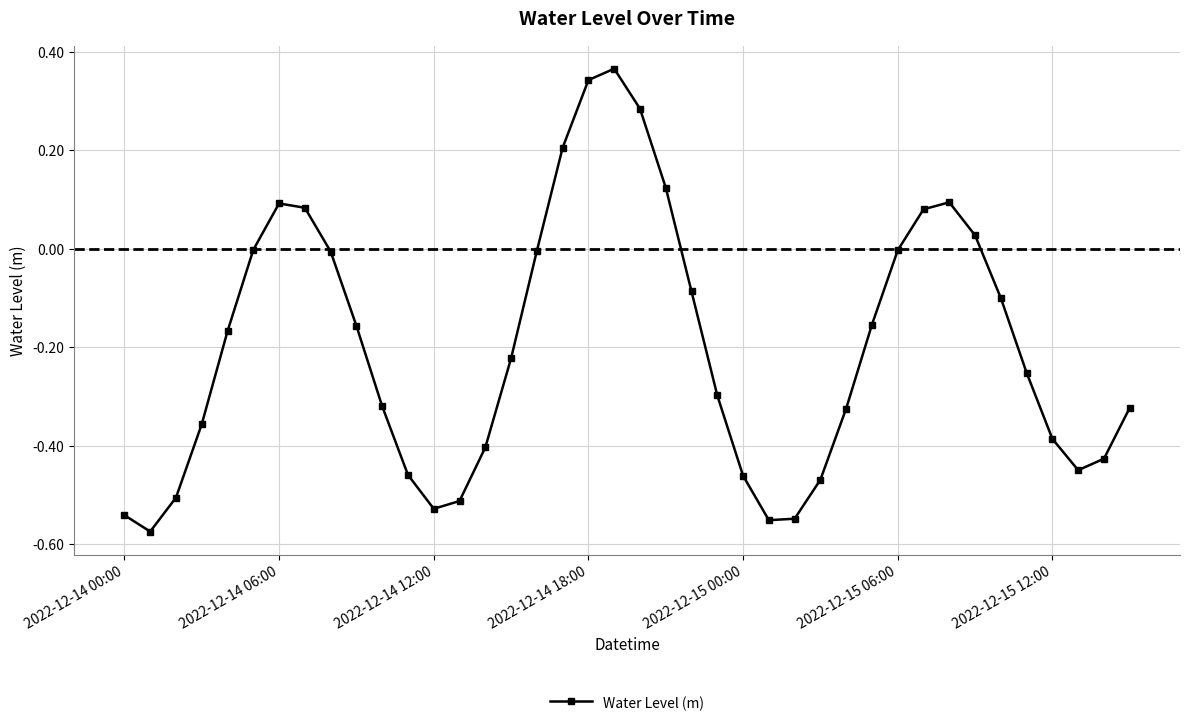

How many points are higher than both their immediate neighbors (excluding endpoints)?

3